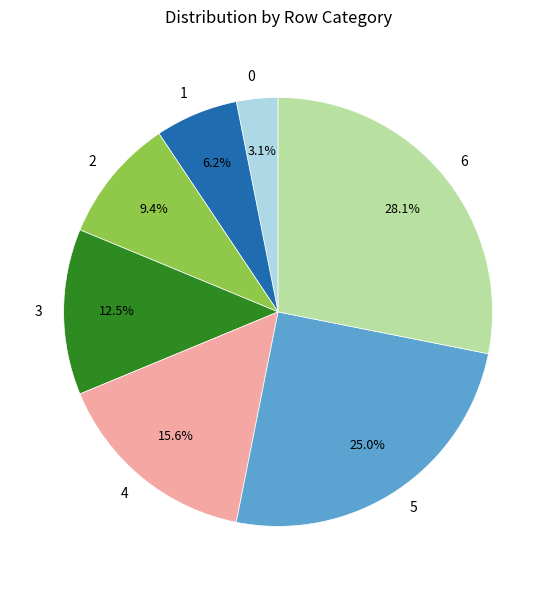

Combined, what portion of the pie is 0 and 2?

12.5%